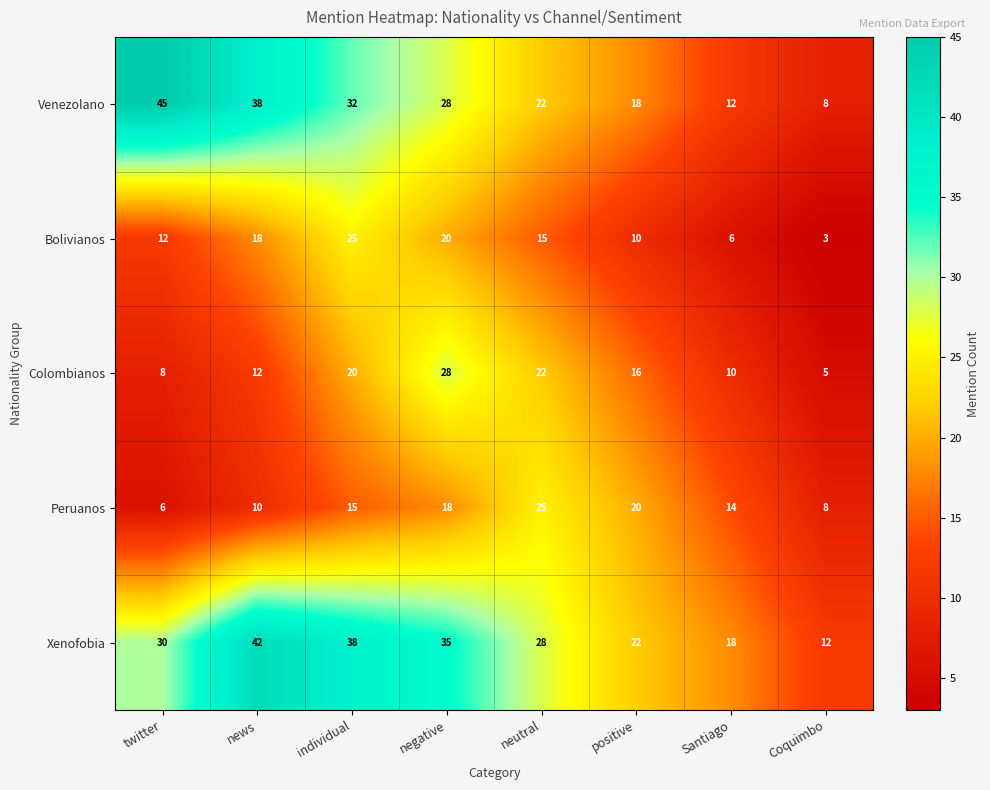

What is the total value across all series at individual?

130